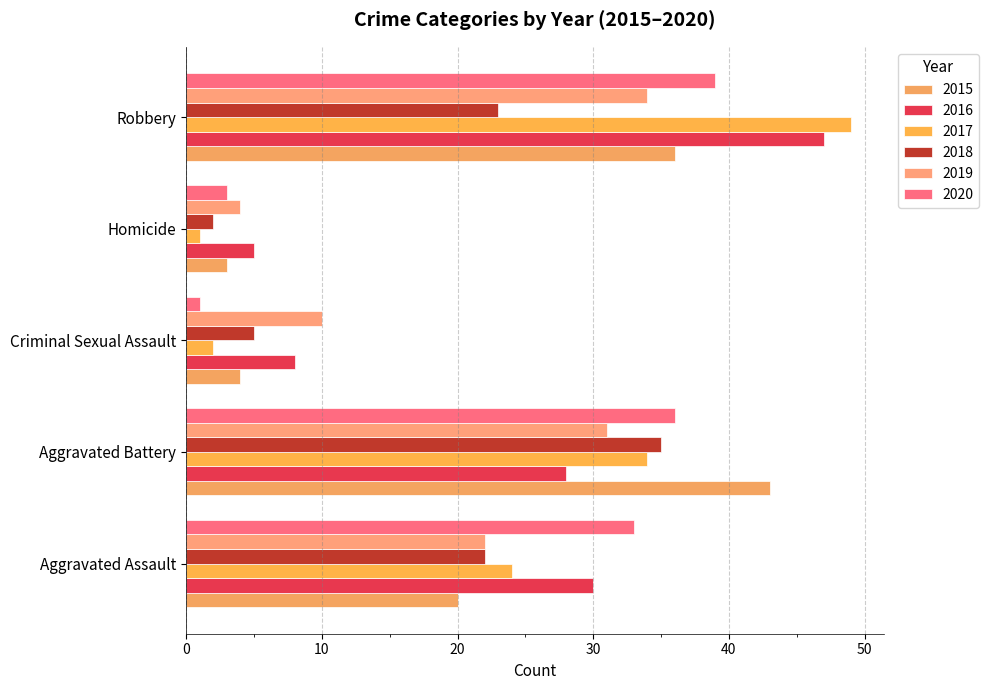

Is it true that 2016 equals 47 at Robbery?

True